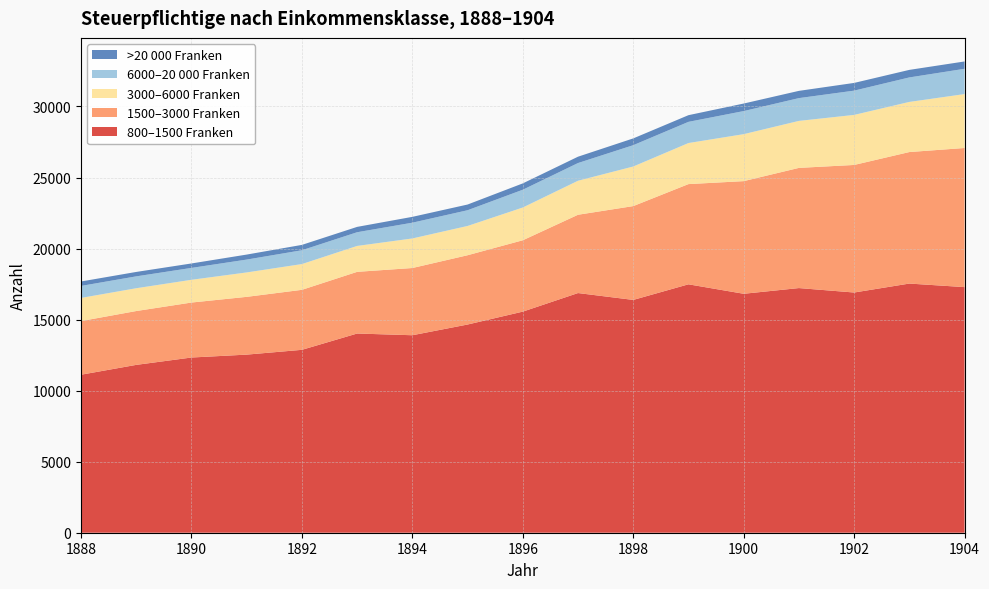

Reading right to left, what are all the values shown in this chart?

800–1500 Franken: 1904=17286	1903=17536	1902=16906	1901=17219	1900=16817	1899=17483	1898=16385	1897=16868	1896=15561	1895=14653	1894=13899	1893=14020	1892=12872	1891=12535	1890=12331	1889=11813	1888=11120
1500–3000 Franken: 1904=9792	1903=9256	1902=8978	1901=8458	1900=7928	1899=7053	1898=6603	1897=5511	1896=5023	1895=4877	1894=4731	1893=4341	1892=4223	1891=4066	1890=3869	1889=3790	1888=3775
3000–6000 Franken: 1904=3794	1903=3528	1902=3522	1901=3307	1900=3306	1899=2890	1898=2786	1897=2393	1896=2305	1895=2060	1894=2080	1893=1823	1892=1813	1891=1718	1890=1601	1889=1604	1888=1630
6000–20 000 Franken: 1904=1780	1903=1724	1902=1708	1901=1604	1900=1625	1899=1491	1898=1501	1897=1247	1896=1251	1895=1107	1894=1110	1893=965	1892=973	1891=905	1890=837	1889=836	1888=845
>20 000 Franken: 1904=516	1903=531	1902=543	1901=510	1900=530	1899=470	1898=477	1897=446	1896=446	1895=401	1894=411	1893=376	1892=377	1891=352	1890=313	1889=311	1888=312